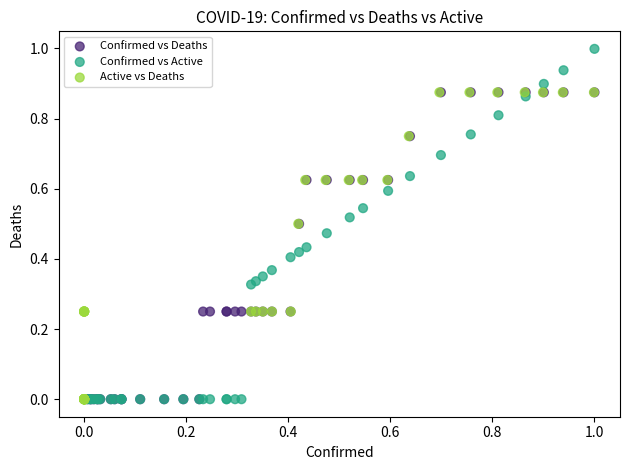

Which series has the widest spread of Y values?

Confirmed vs Active